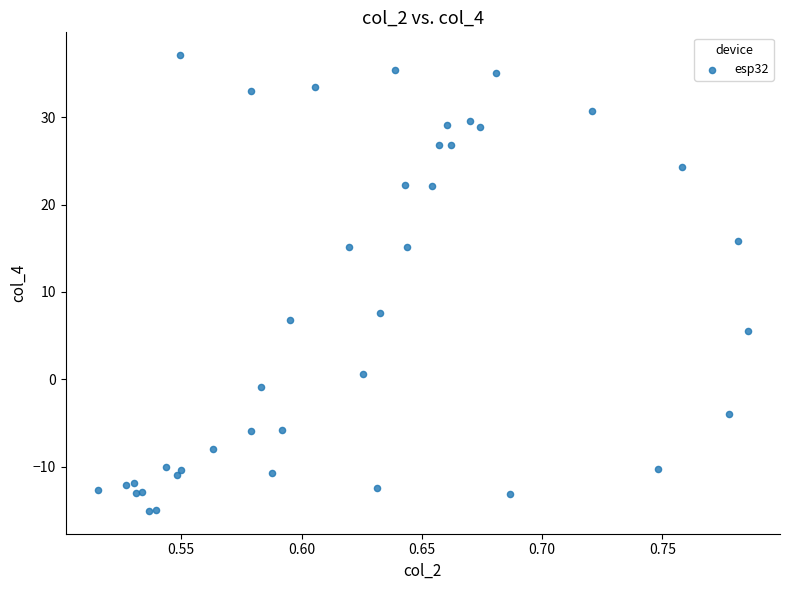

What Y value in the scatter plot is closest to 11?

7.6